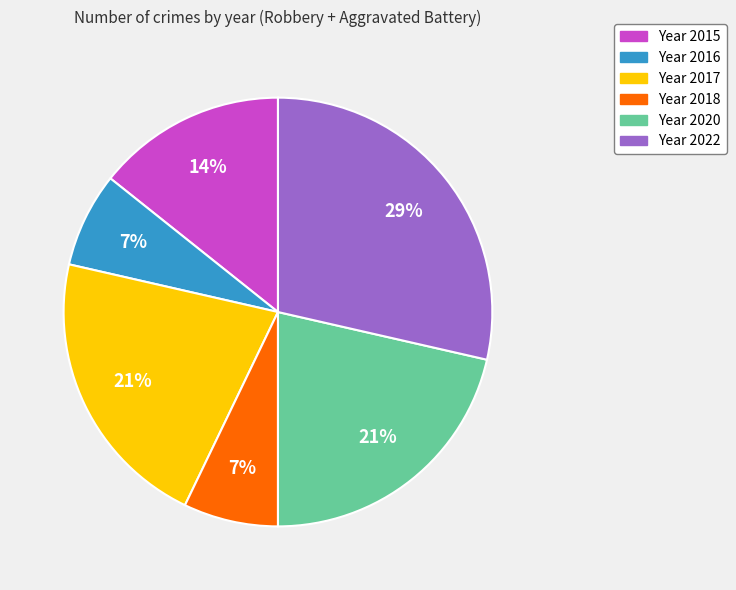

Does any single category account for the majority?

No